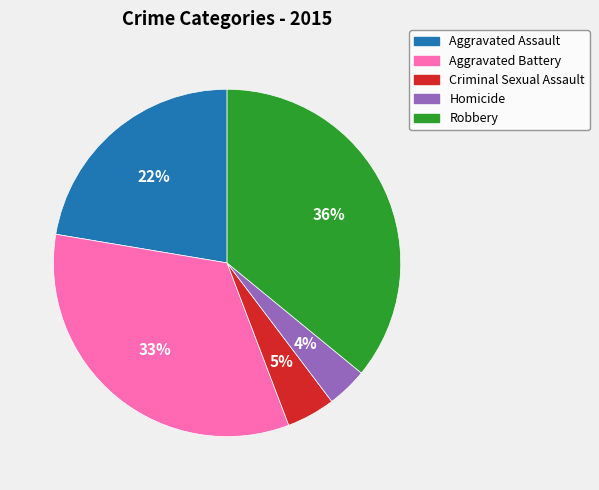

To the nearest percent, what is the average slice percentage?

20%